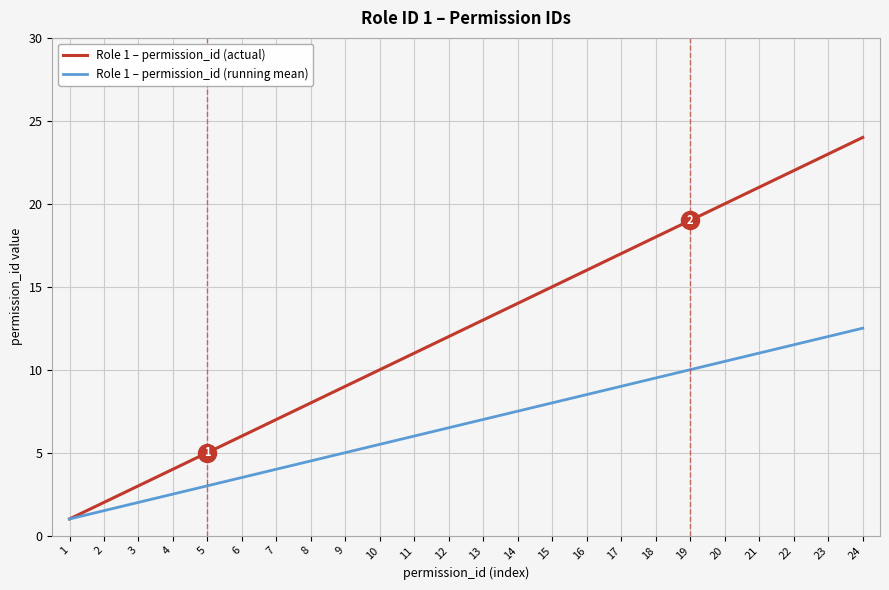

True or false: Role 1 – permission_id (actual) has a value of 18.0 at 18.

True